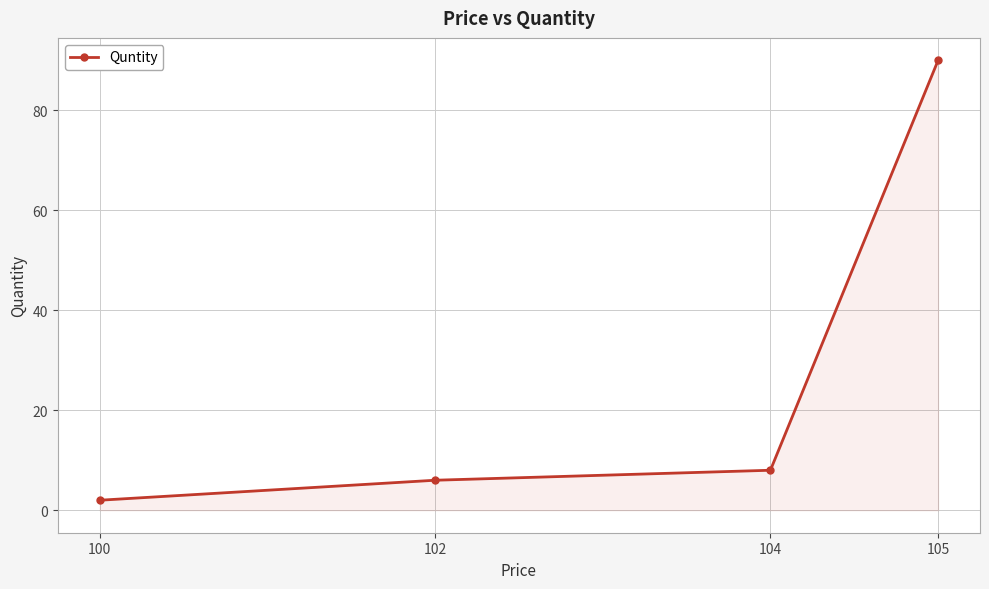

What is the smallest value displayed?

2